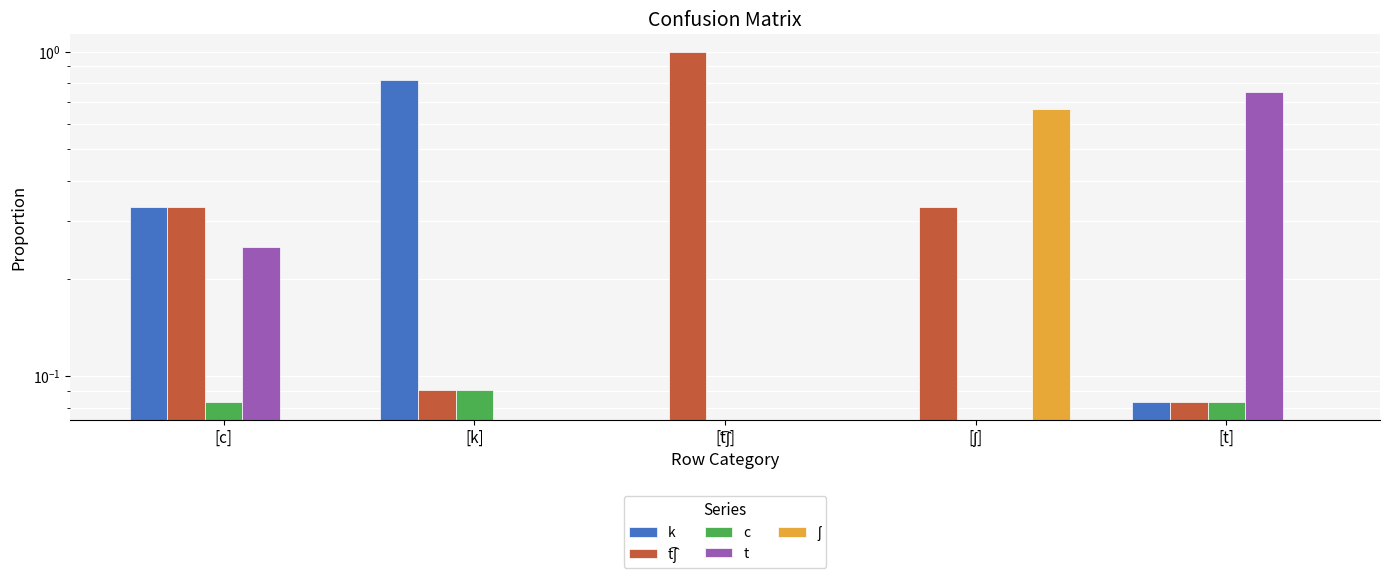

Count the number of categories in the chart.

5